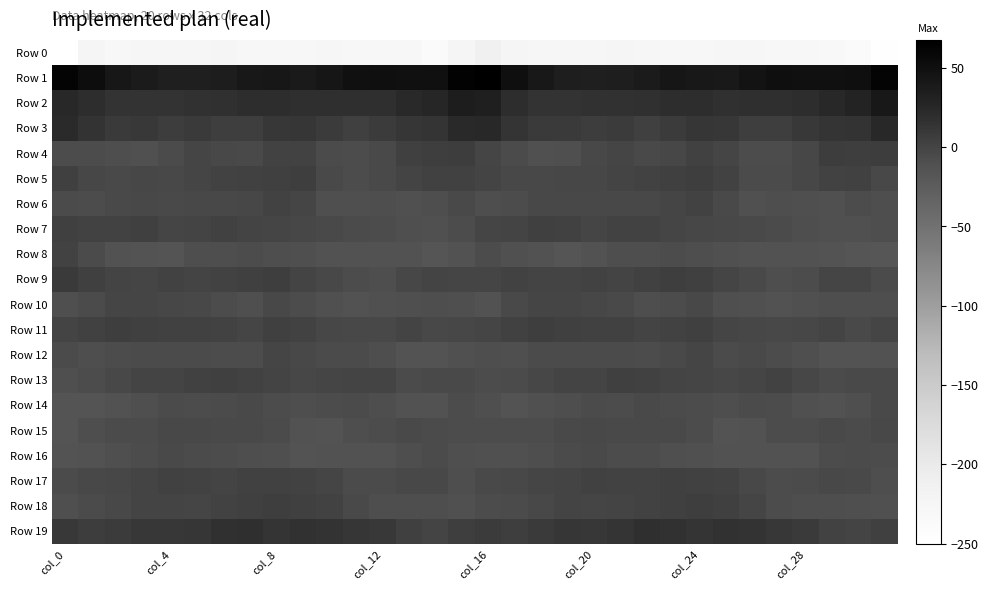

What is the smallest value displayed?

-250.1